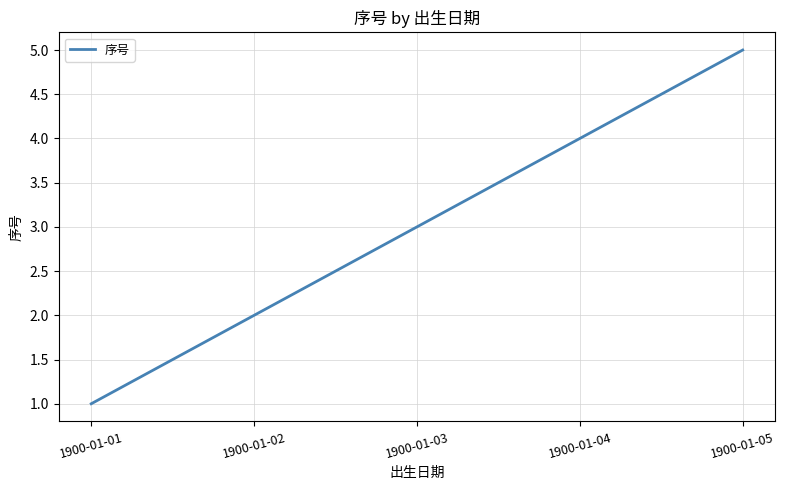

Reading left to right, transcribe all the data shown in this chart.

1	2	3	4	5